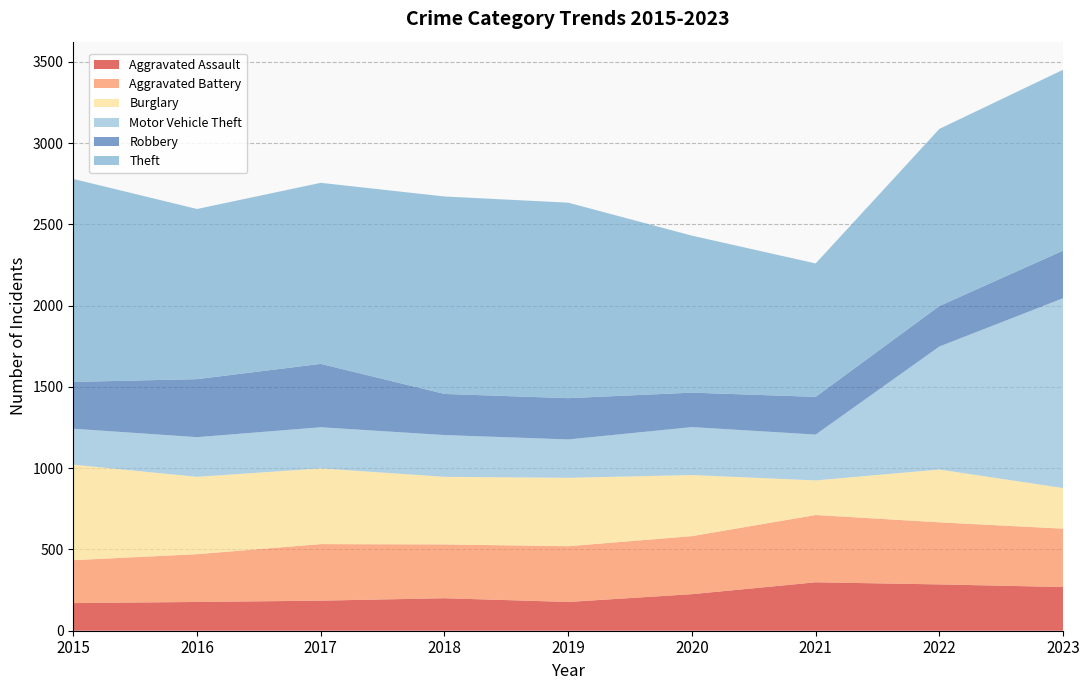

Reading right to left, extract all data points from this chart.

Aggravated Assault: 269	285	298	225	177	200	185	177	170
Aggravated Battery: 359	382	414	357	343	331	348	294	264
Burglary: 250	325	213	376	421	416	466	476	588
Motor Vehicle Theft: 1168	757	282	295	236	257	253	244	221
Robbery: 293	249	232	212	254	253	390	357	288
Theft: 1113	1090	821	966	1203	1215	1114	1047	1249